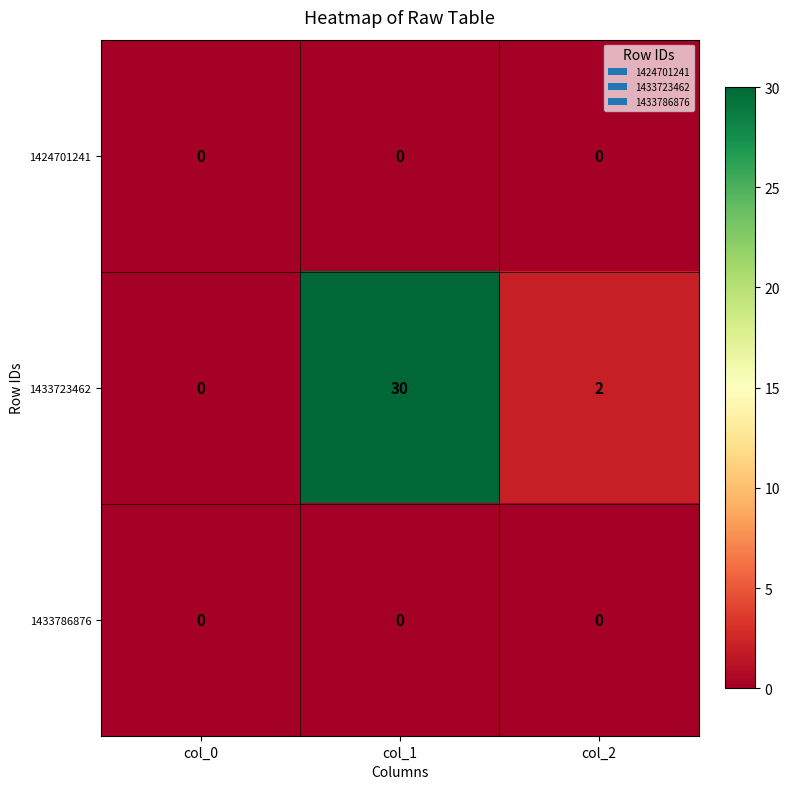

The value of 1424701241 at col_1 is 0. True or false?

True